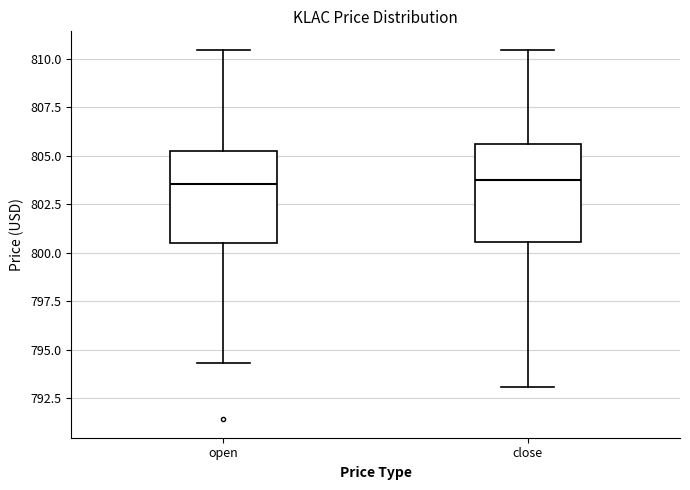

Reading left to right, transcribe this box plot: for each box, give where its median line is, the range the box spans, and where its two whiskers end, as read against the y-axis. The values are not printed on the chart, so give them approximately, as read against the axis.

open: median 803.5, box 800.5 to 805.5, whiskers 794.5 to 810.5
close: median 804.0, box 800.5 to 805.5, whiskers 793.0 to 810.5